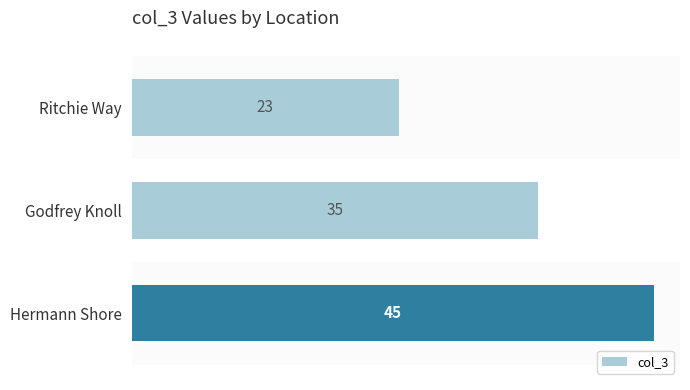

What is the difference between the maximum and minimum values?

22